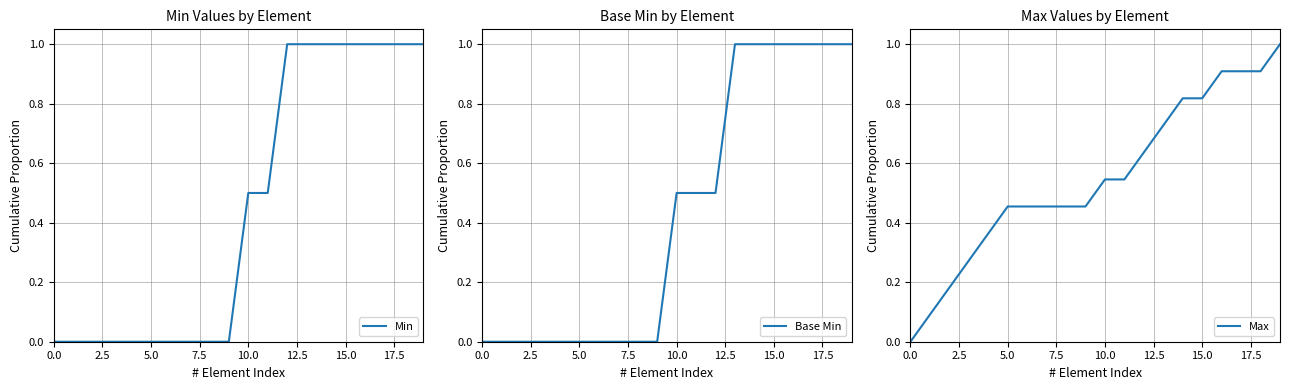

The Max series shows 0.2 at 16. True or false?

False